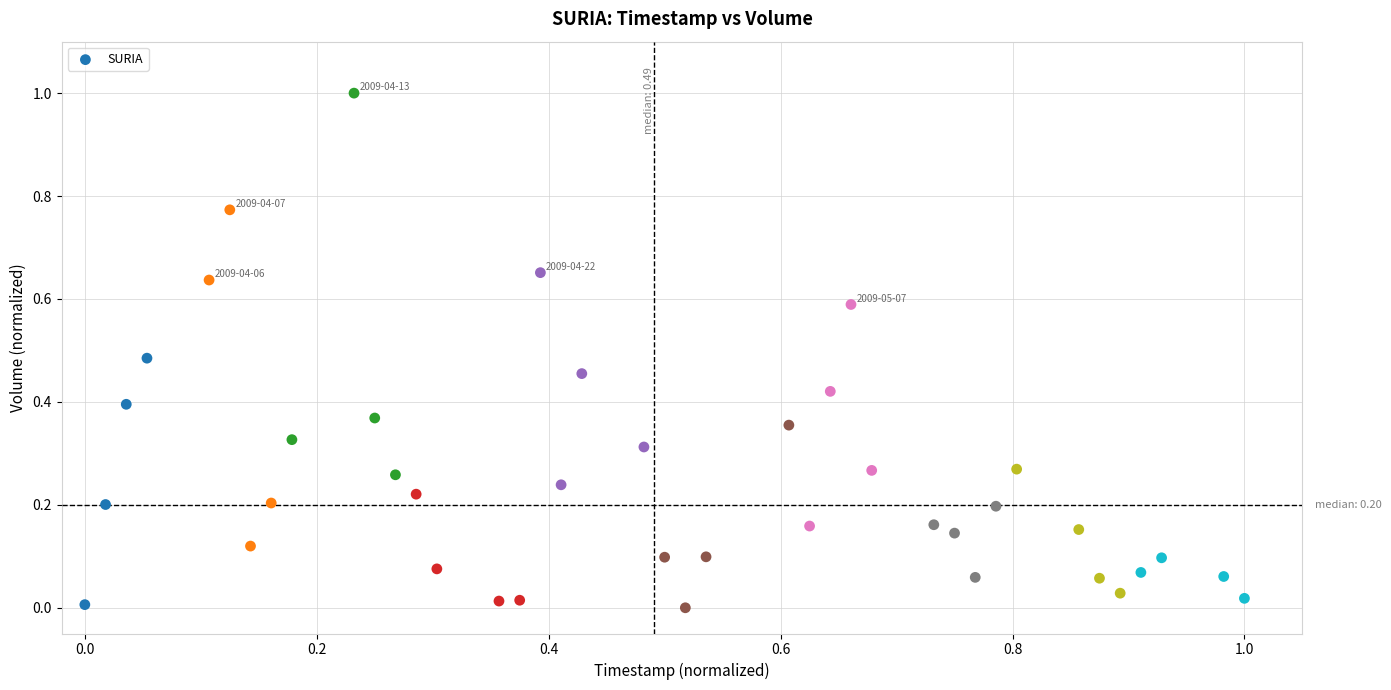

What is the range of Y values (max minus min)?

1.0